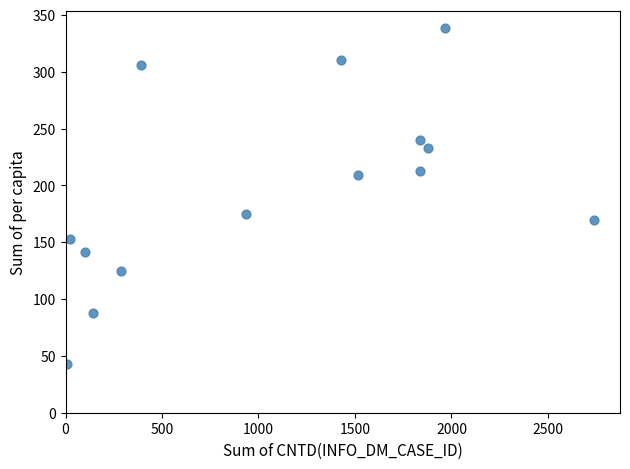

What Y value in the scatter plot is closest to 190?

175.0